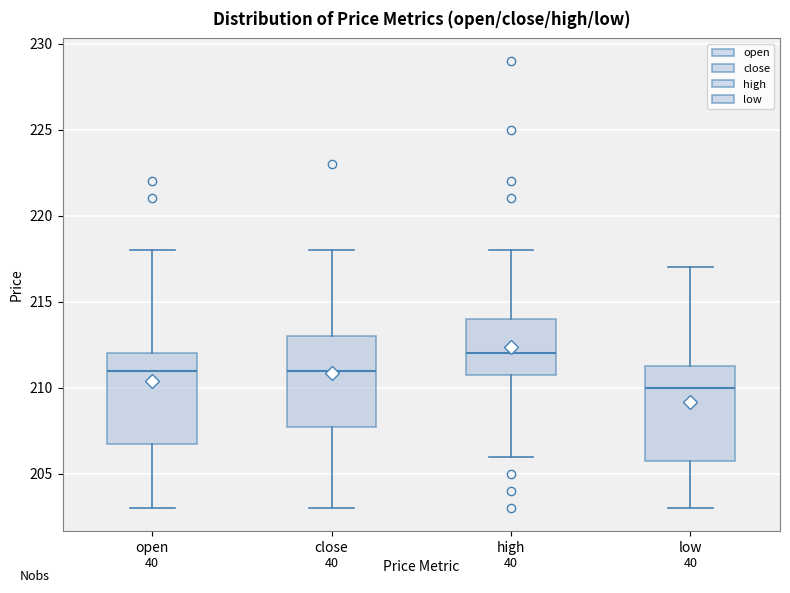

Reading left to right, read every box against the y-axis: the position of its median line, the range the box covers, and the ends of its whiskers. The values are not printed on the chart, so give them approximately, as read against the axis.

open: median 211.0, box 207.0 to 212.0, whiskers 203.0 to 218.0
close: median 211.0, box 208.0 to 213.0, whiskers 203.0 to 218.0
high: median 212.0, box 211.0 to 214.0, whiskers 206.0 to 218.0
low: median 210.0, box 206.0 to 211.5, whiskers 203.0 to 217.0